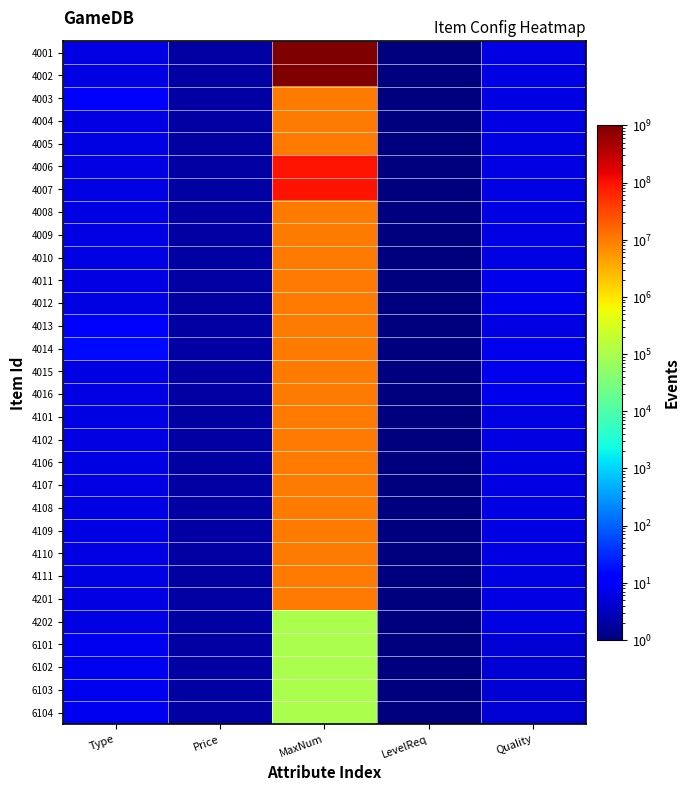

Which has a higher value, Price or Type?

Type